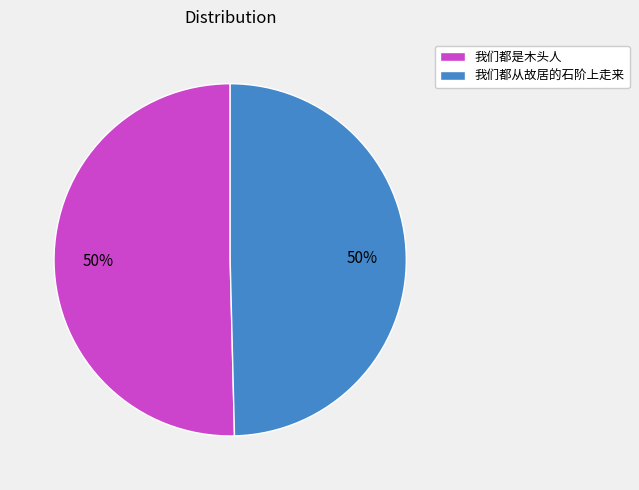

True or false: 我们都从故居的石阶上走来 accounts for 50% of the total.

True